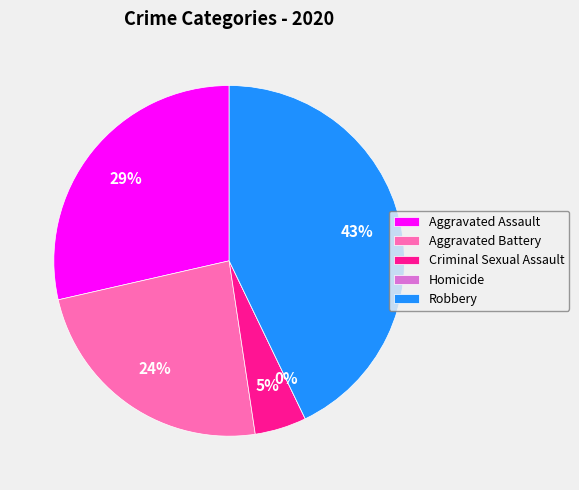

Does Homicide account for over 50% of the chart?

No